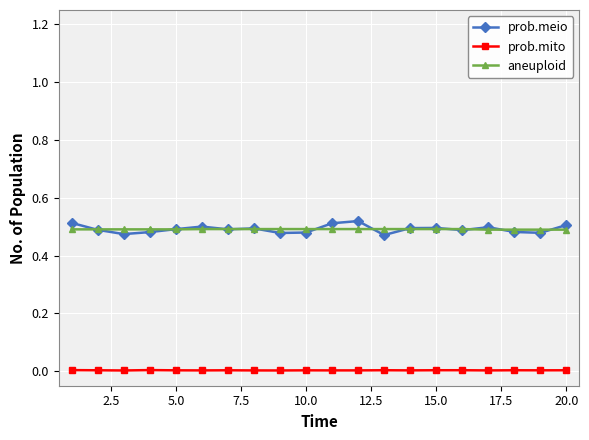

True or false: prob.mito and prob.meio cross at least once.

False